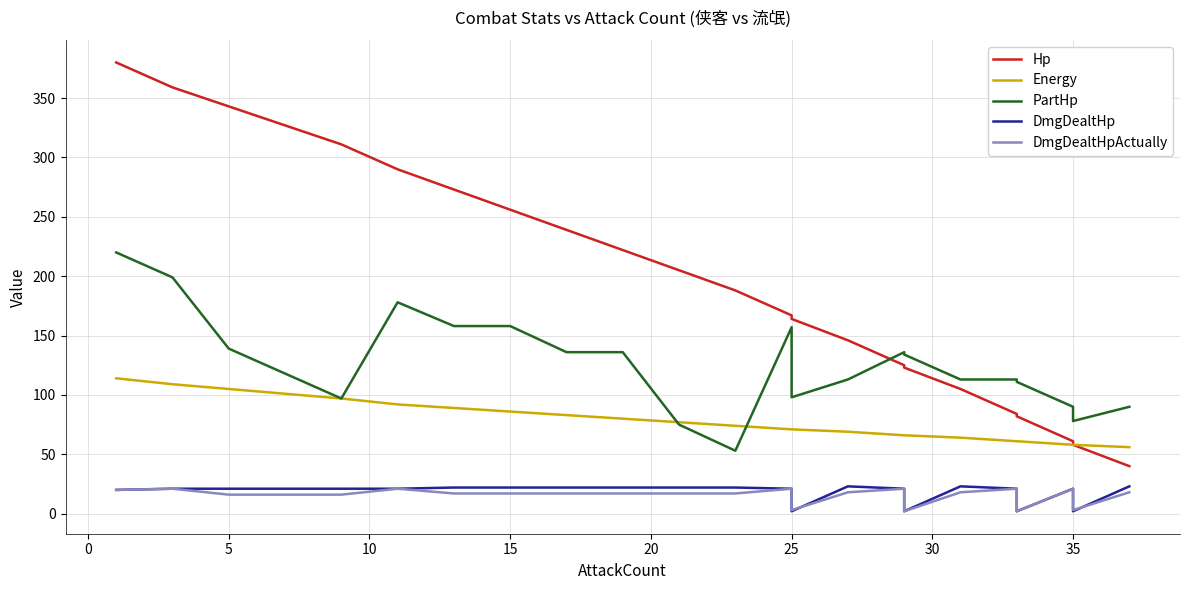

After their last crossing, which series has the higher values: Energy or PartHp?

PartHp